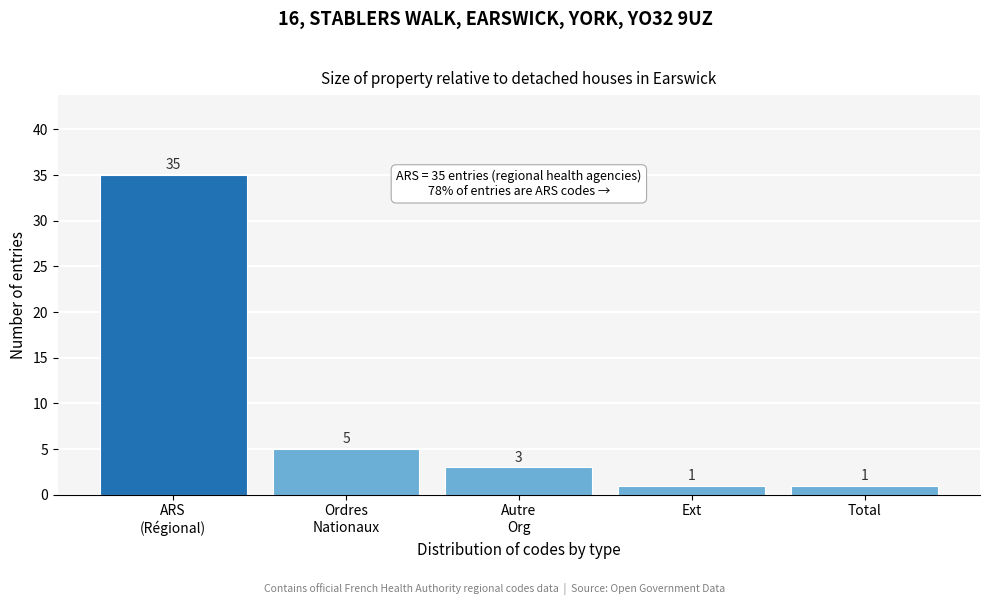

Reading right to left, transcribe all the data shown in this chart.

1	1	3	5	35